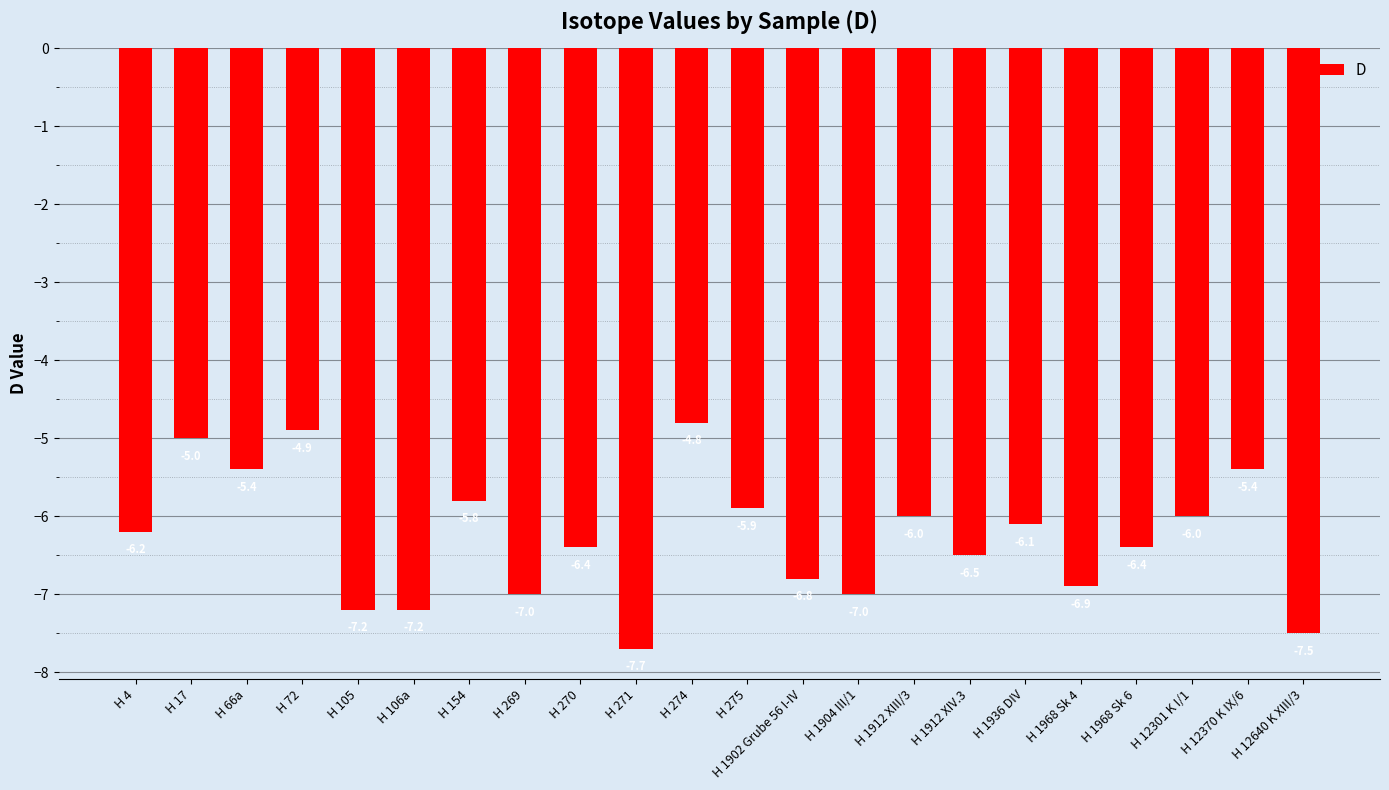

Reading right to left, what are all the values shown in this chart?

-7.5	-5.4	-6.0	-6.4	-6.9	-6.1	-6.5	-6.0	-7.0	-6.8	-5.9	-4.8	-7.7	-6.4	-7.0	-5.8	-7.2	-7.2	-4.9	-5.4	-5.0	-6.2